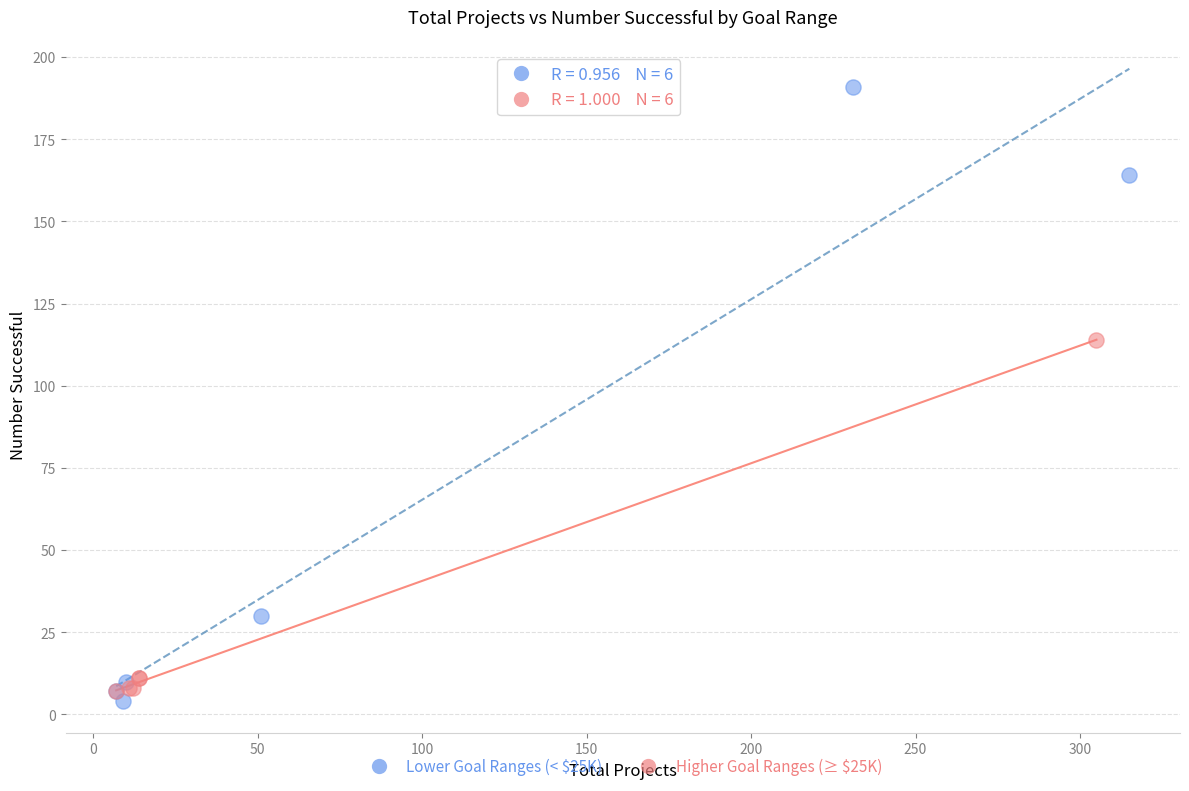

What are all the series names shown in the legend?

Lower Goal Ranges (< $25K), Higher Goal Ranges (≥ $25K)